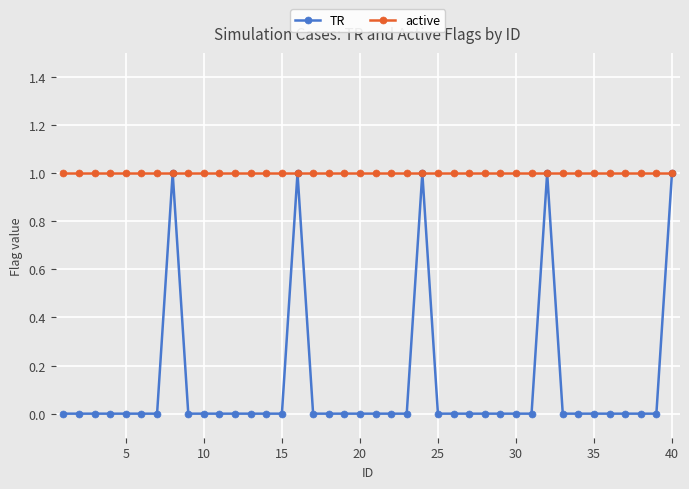

List the series in order of their overall mean, highest first.

active, TR